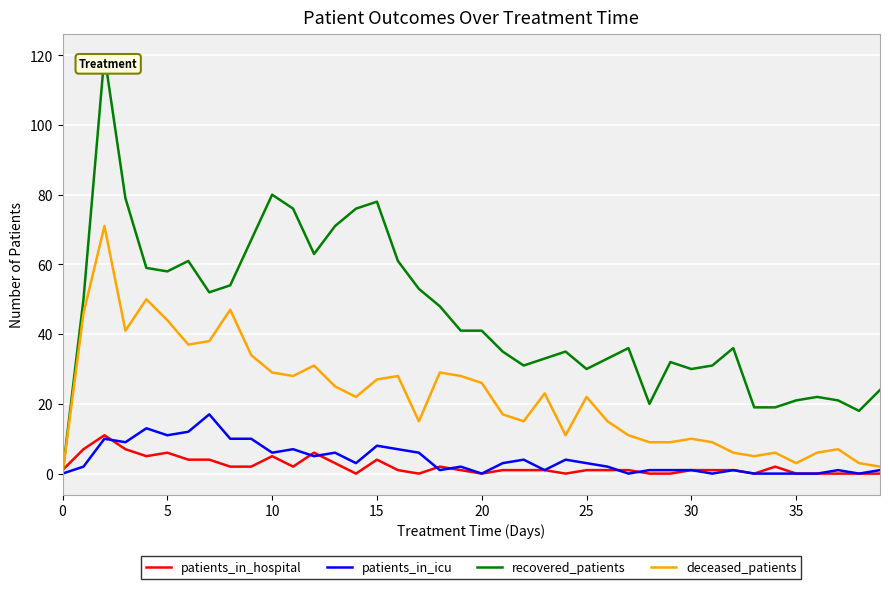

Which series has the largest range (max minus min)?

recovered_patients